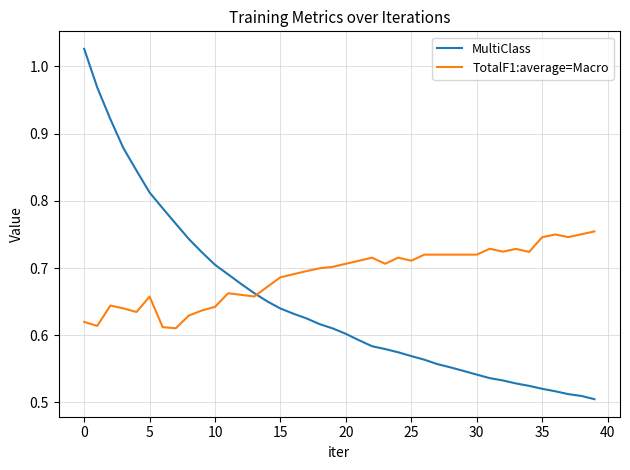

List the series in order of their overall mean, highest first.

TotalF1:average=Macro, MultiClass